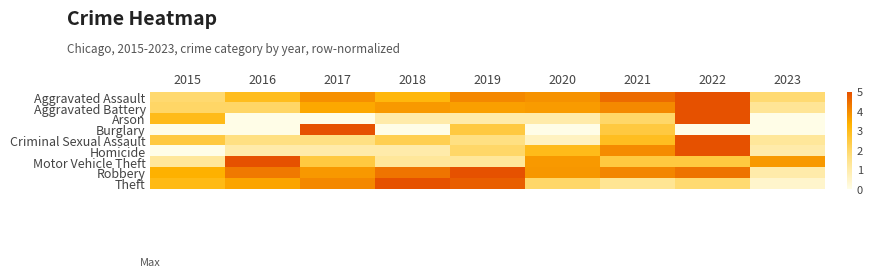

How many series are shown in this chart?

9